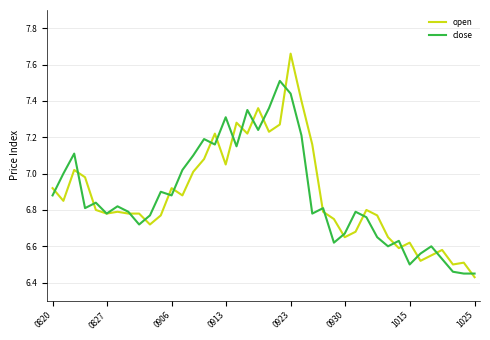

What is the maximum value for close?

7.5